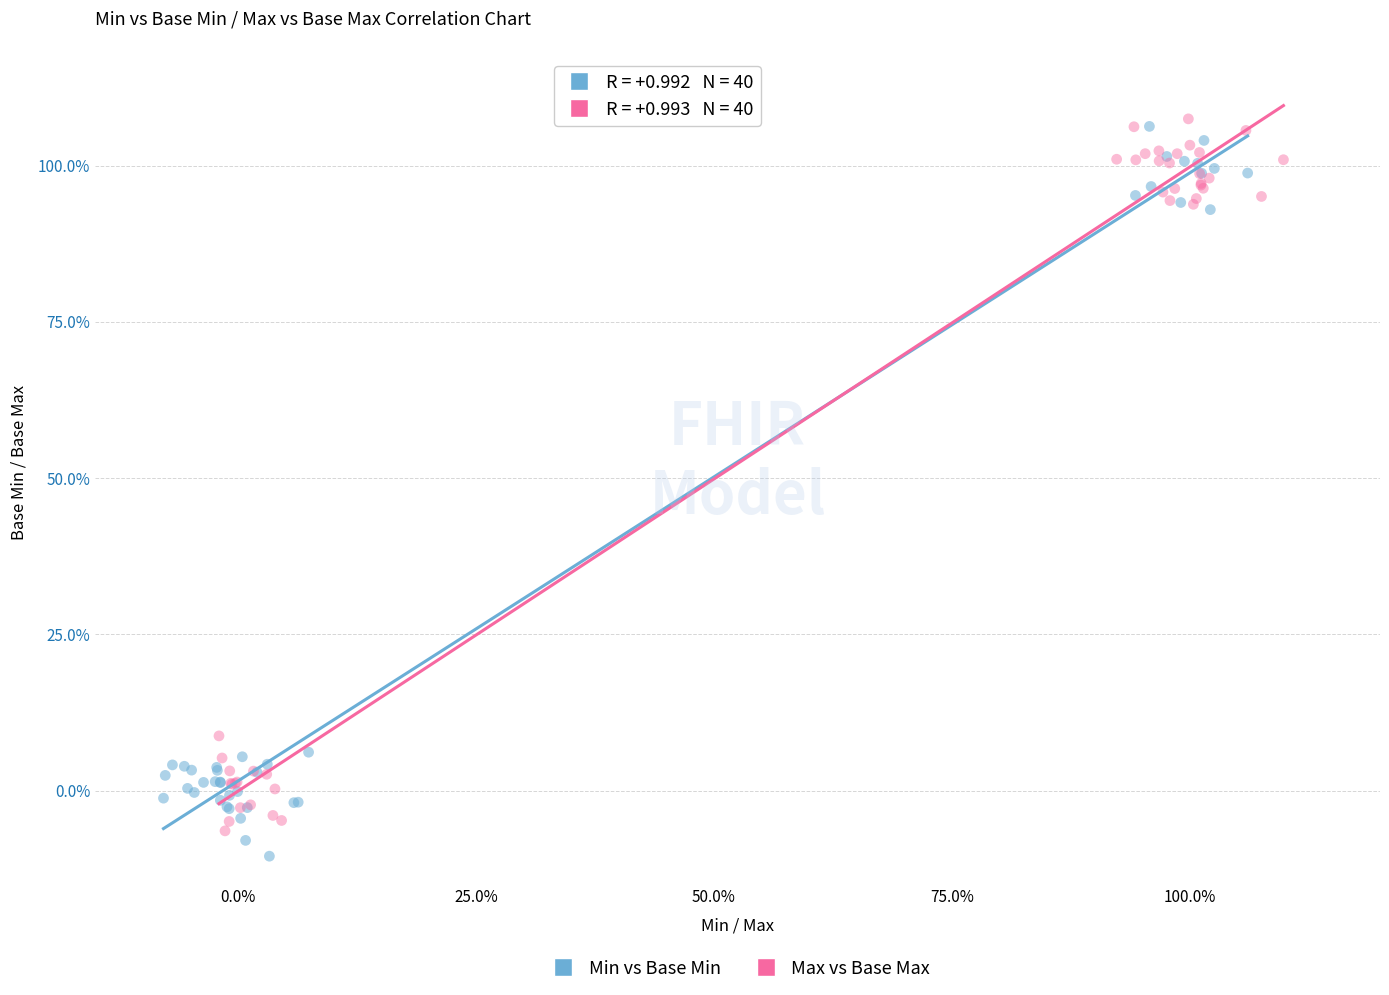

Which series contains the highest Y value?

Max vs Base Max